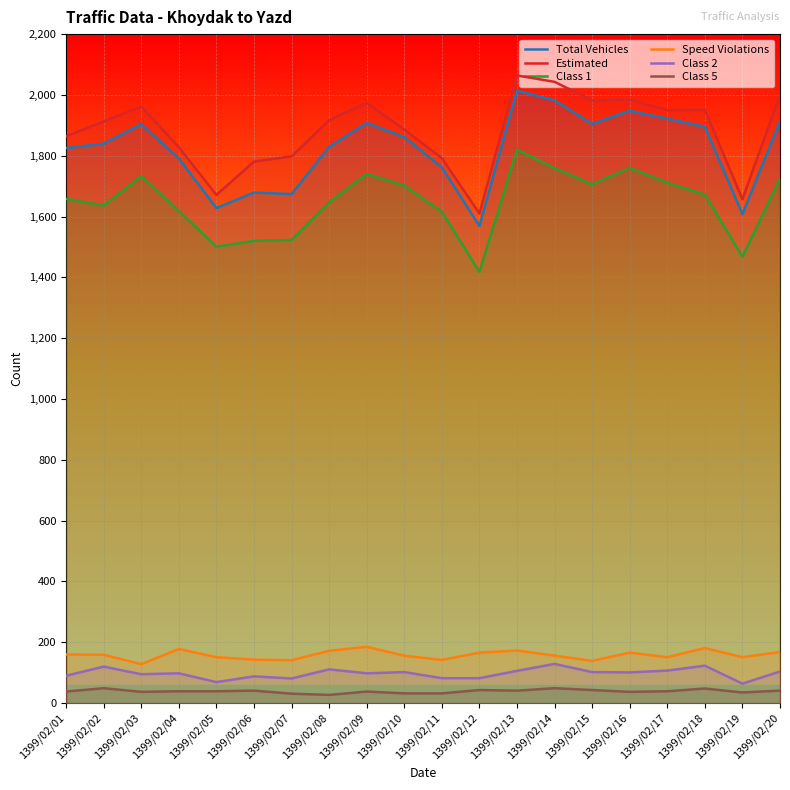

Reading left to right, transcribe all the data shown in this chart.

Total Vehicles: 1825	1840	1904	1791	1628	1679	1674	1829	1908	1861	1762	1569	2014	1982	1905	1948	1922	1895	1608	1913
Estimated: 1864	1913	1962	1828	1671	1781	1798	1917	1974	1886	1792	1610	2064	2043	1982	1985	1950	1951	1657	2001
Class 1: 1658	1636	1733	1618	1501	1520	1523	1647	1740	1702	1616	1418	1820	1759	1706	1760	1711	1672	1468	1725
Speed Violations: 160	159	128	178	151	143	141	172	185	156	142	166	173	156	139	166	151	181	151	168
Class 2: 90	120	95	98	69	88	81	111	98	102	82	82	106	129	102	101	107	123	64	104
Class 5: 38	49	37	39	39	41	31	27	38	32	32	43	41	49	43	37	39	48	35	41